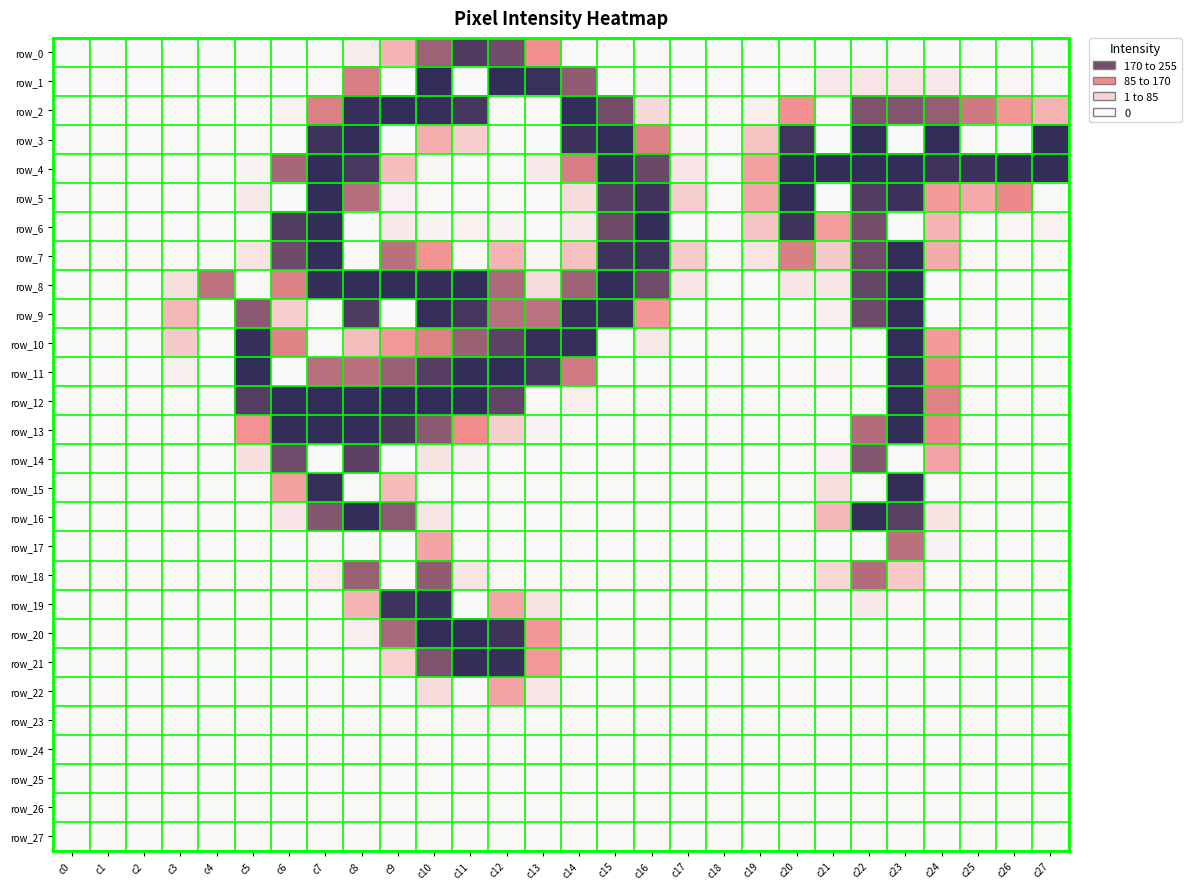

Which label corresponds to the largest value in the chart?

c10